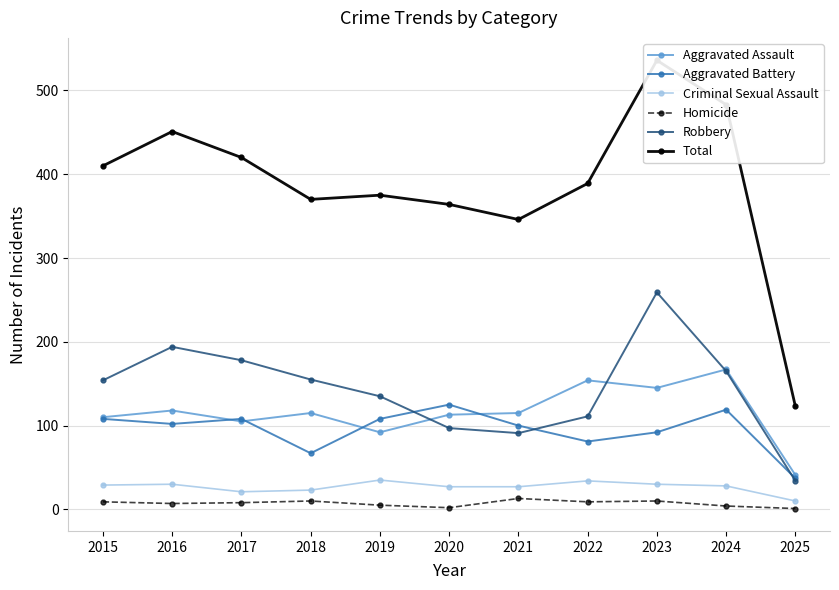

What is the difference between the maximum and minimum values in the Criminal Sexual Assault series?

25